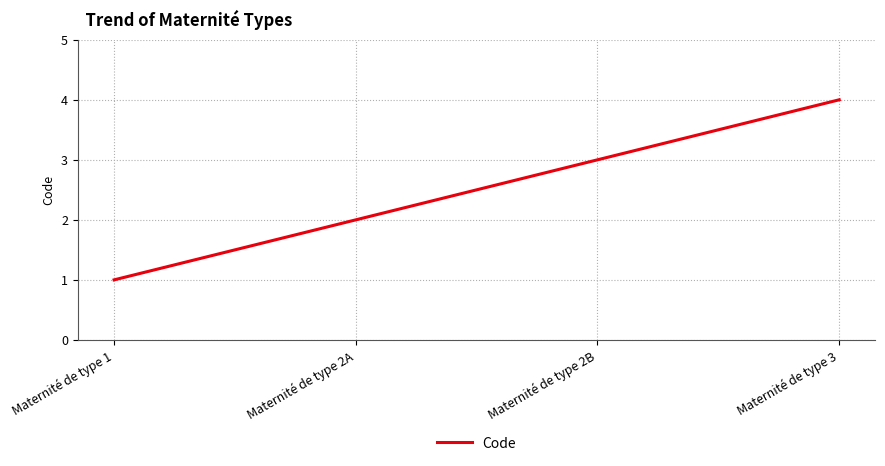

What is the sum of all values?

10